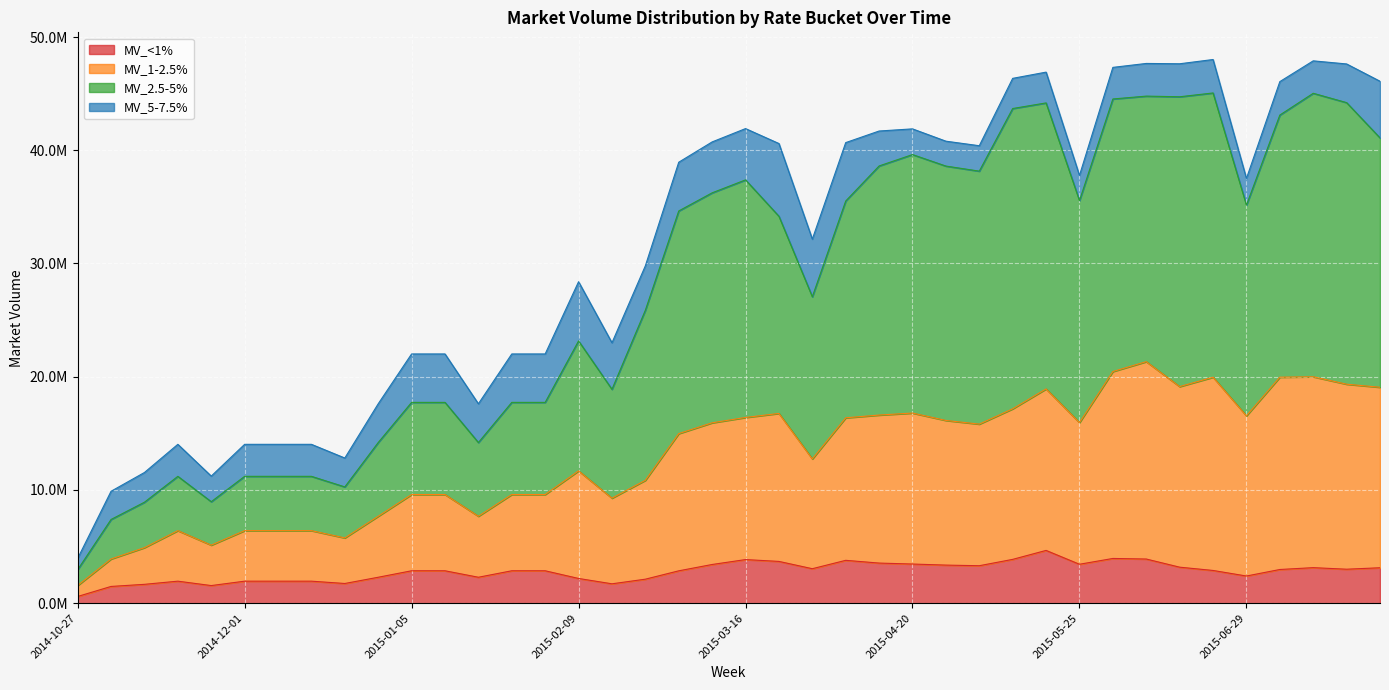

At how many categories does at least one series exceed 38802654?

11